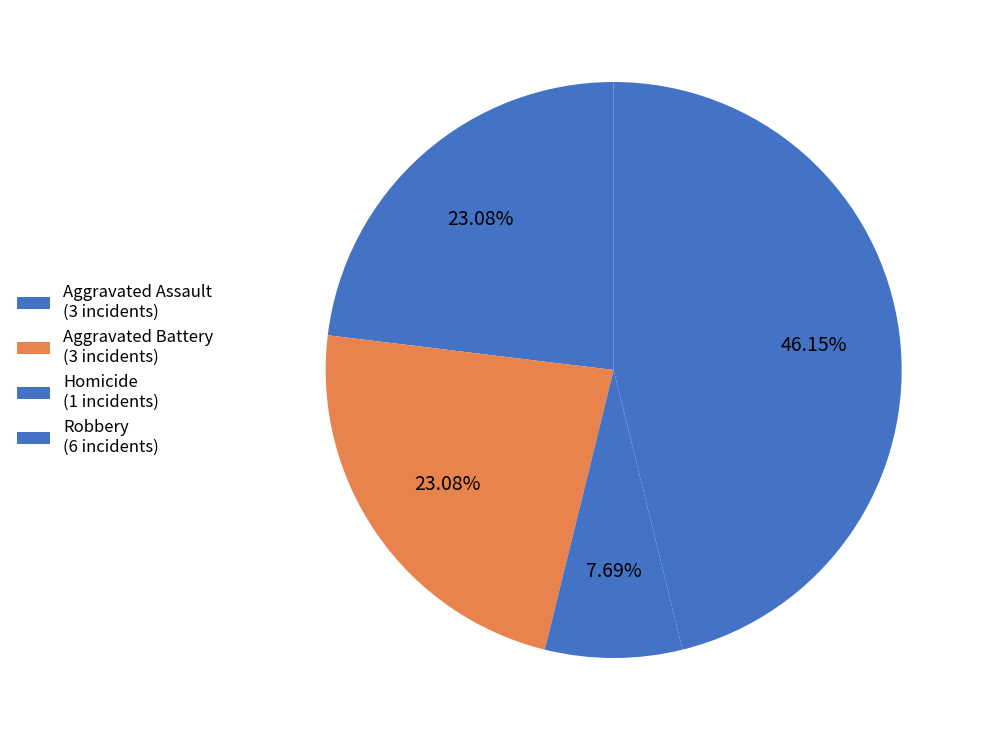

To the nearest percent, what is the average slice percentage?

25%